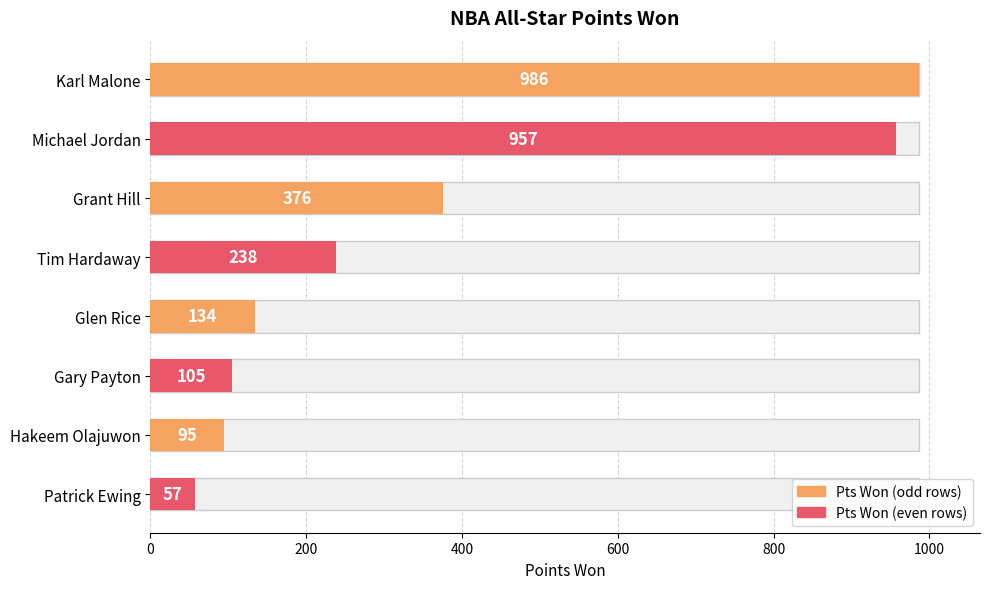

Is it true that the value at Hakeem Olajuwon is 127?

False